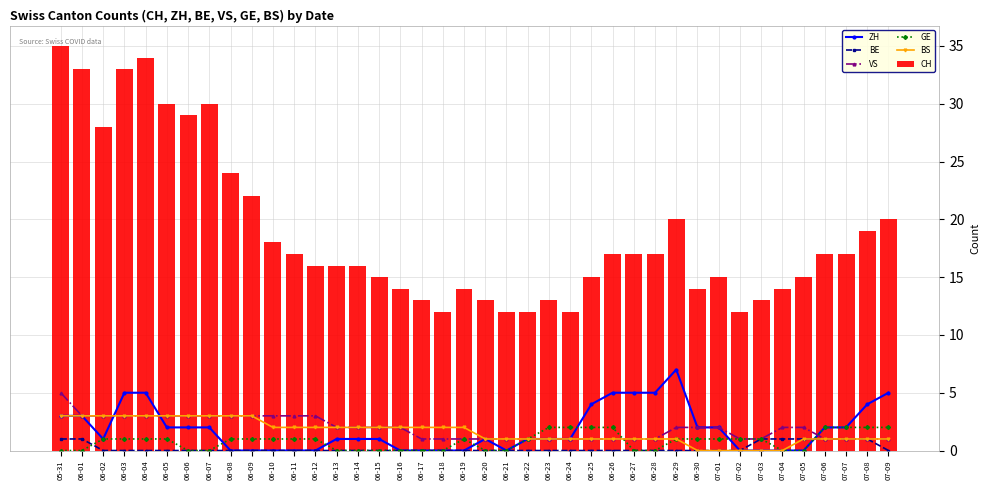

List the series in order of their peak value, lowest first.

BE, GE, BS, VS, ZH, CH